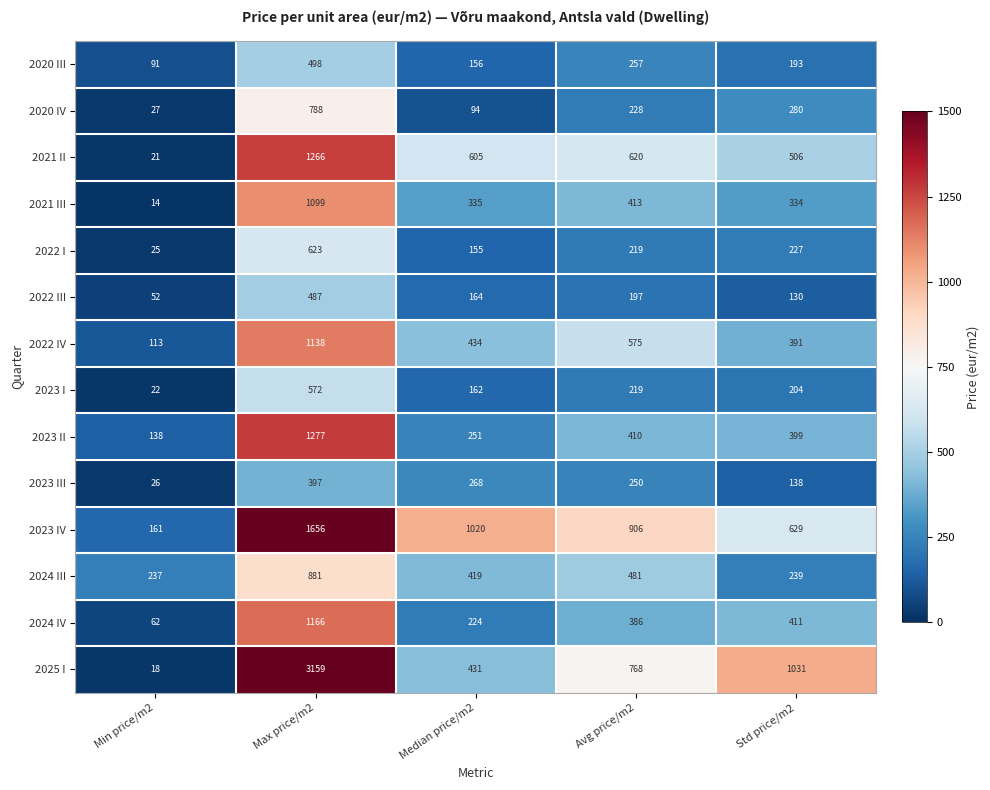

The value of 2021 II at Max price/m2 is 313. True or false?

False